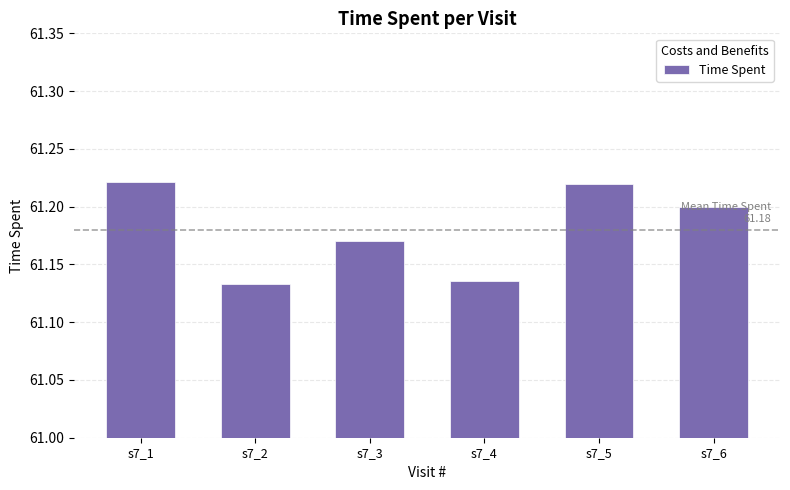

Is it true that the value at s7_2 is 94.8?

False